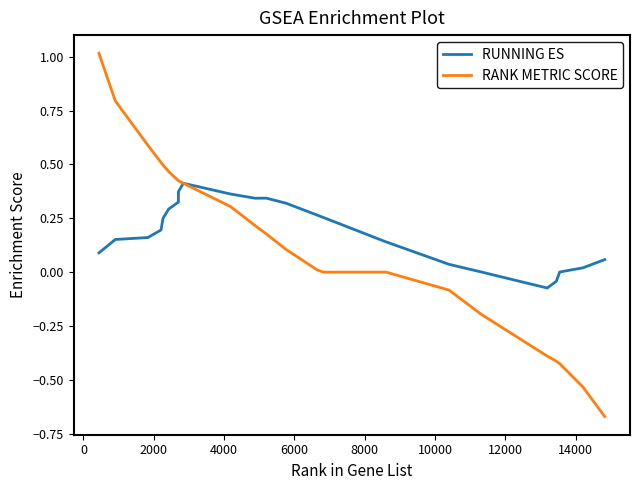

What is the greatest value displayed?

1.0